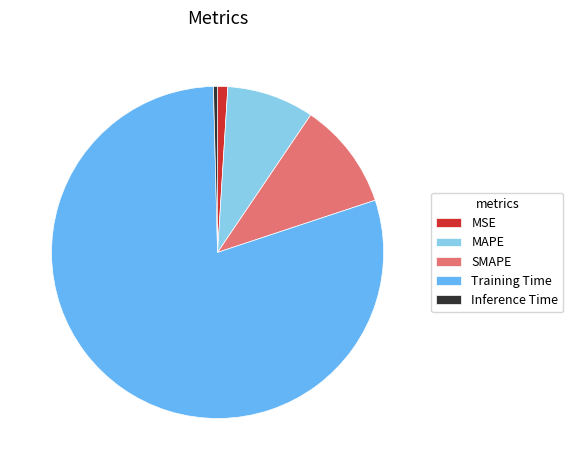

Which has a higher value, MSE or MAPE?

MAPE